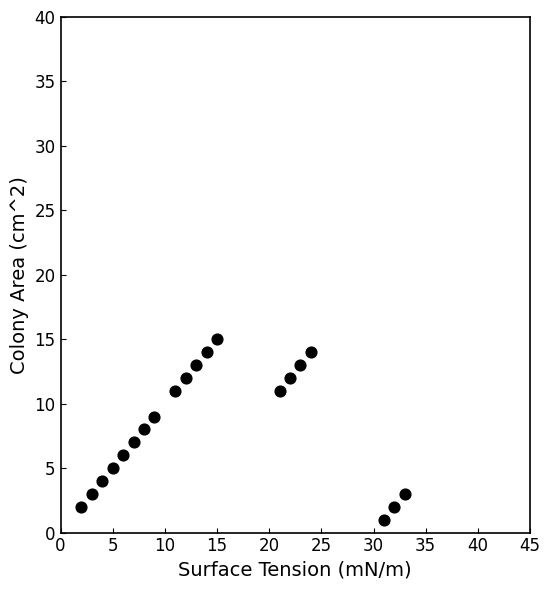

What is the range of Y values (max minus min)?

14